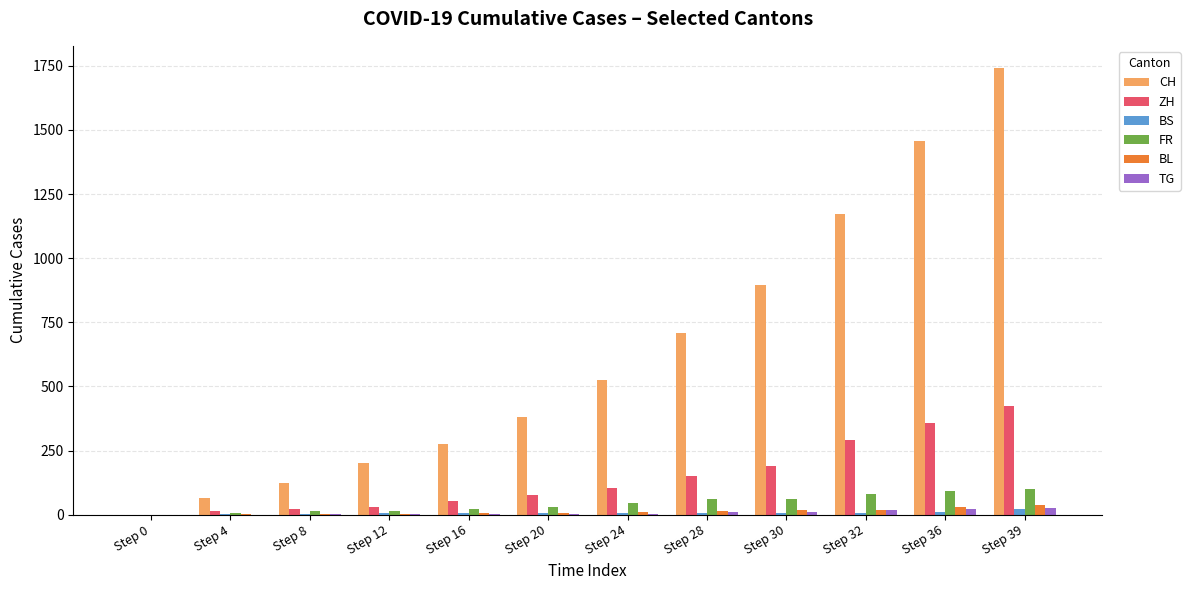

What is the maximum value shown in the chart?

1741